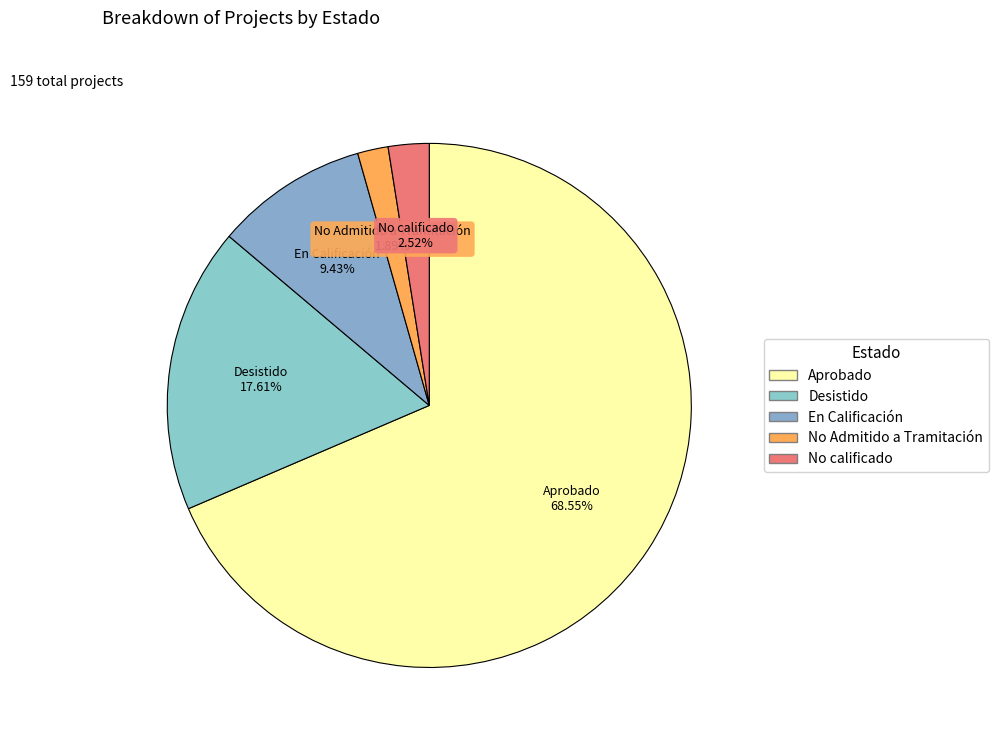

Is the sum of No calificado and Desistido greater than half?

No